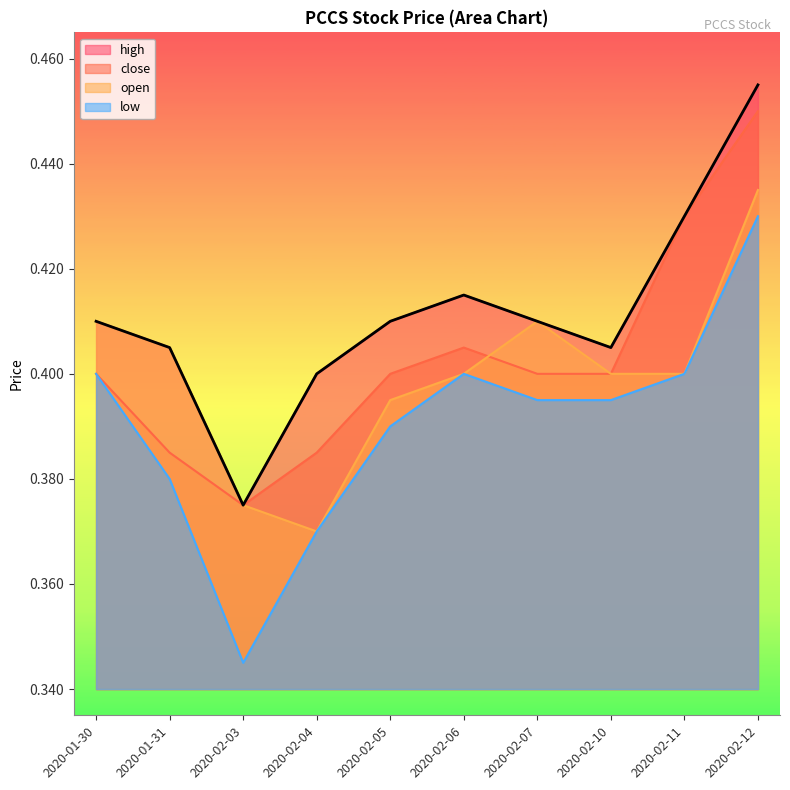

True or false: low and open intersect in this chart.

False